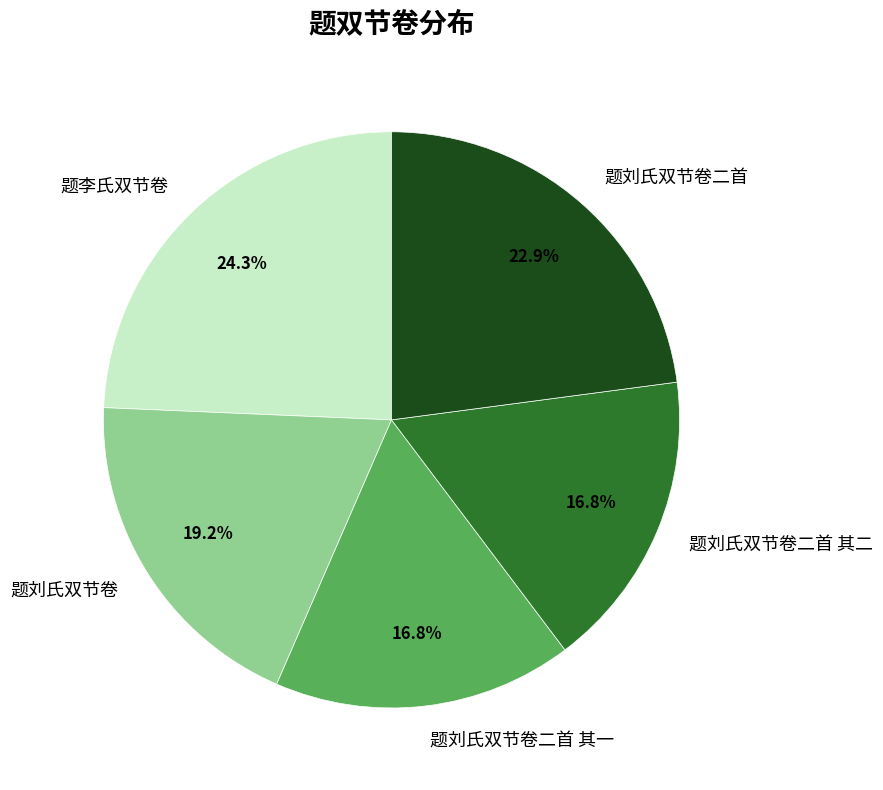

Which has a higher value, 题刘氏双节卷二首 or 题刘氏双节卷?

题刘氏双节卷二首